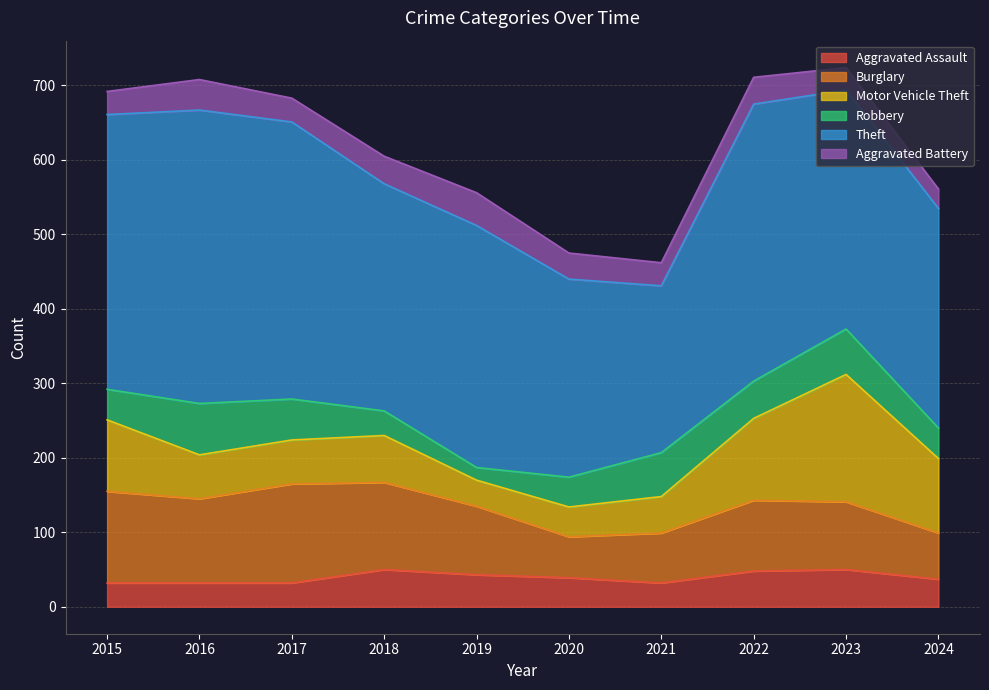

At which label is Aggravated Battery closest to 35?

2020